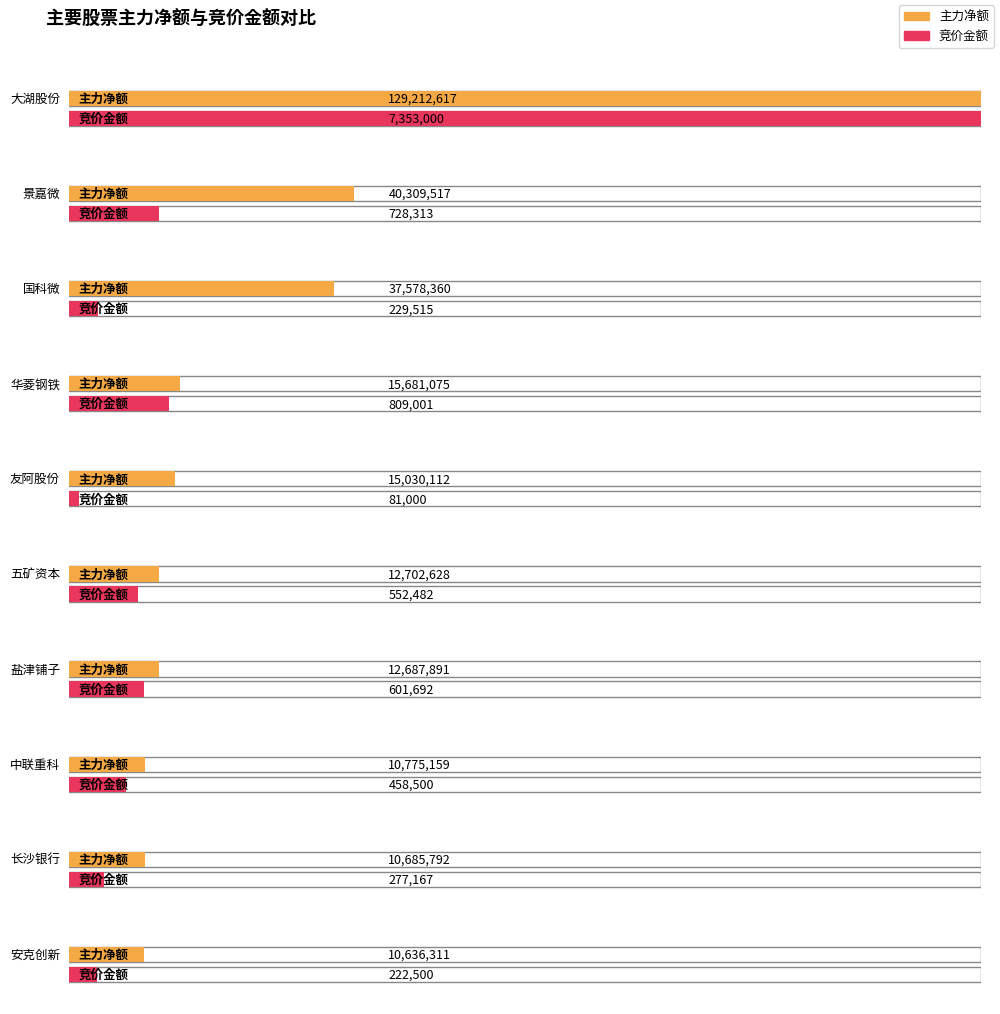

What position from the left is 安克创新?

10